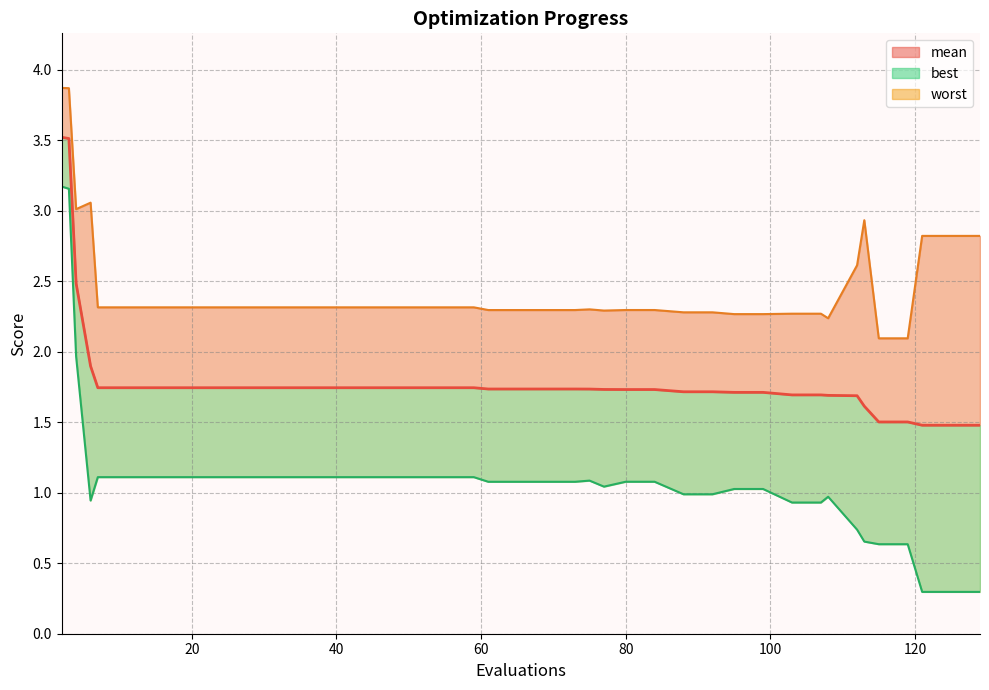

Which category has the highest value across all series?

2